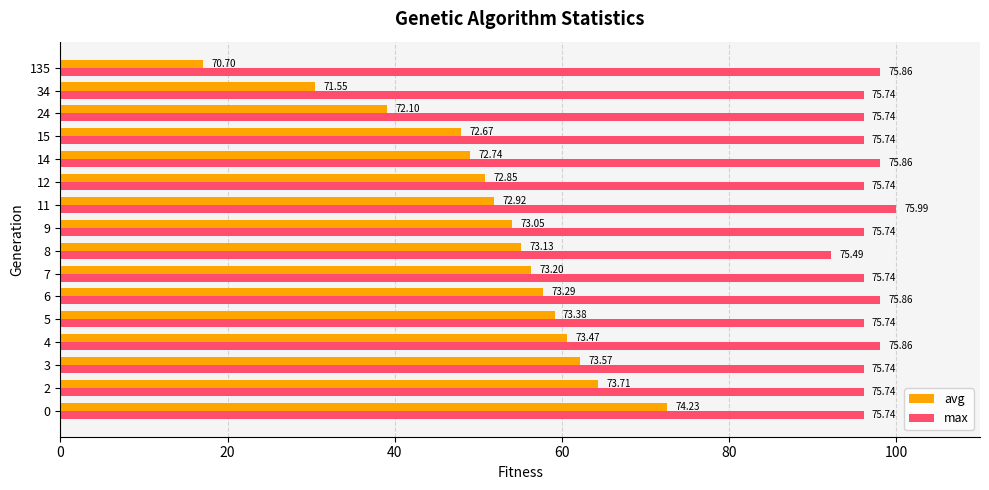

Is the value of max at 14 greater than the value of avg at 0?

Yes